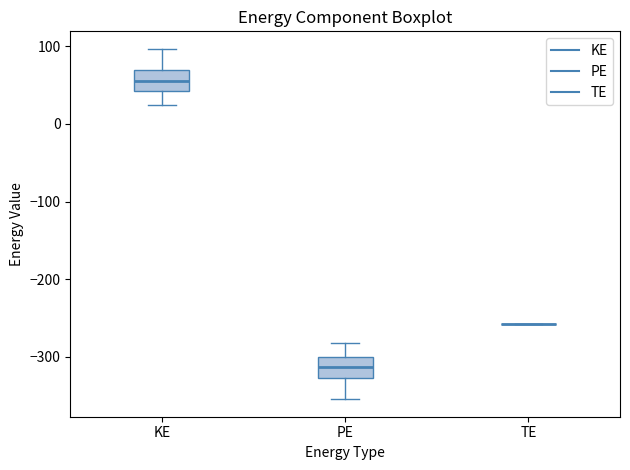

Reading left to right, read every box against the y-axis: the position of its median line, the range the box covers, and the ends of its whiskers. The values are not printed on the chart, so give them approximately, as read against the axis.

KE: median 50, box 40 to 70, whiskers 20 to 100
PE: median -310, box -330 to -300, whiskers -350 to -280
TE: box collapsed to a line at -260, whiskers -260 to -260